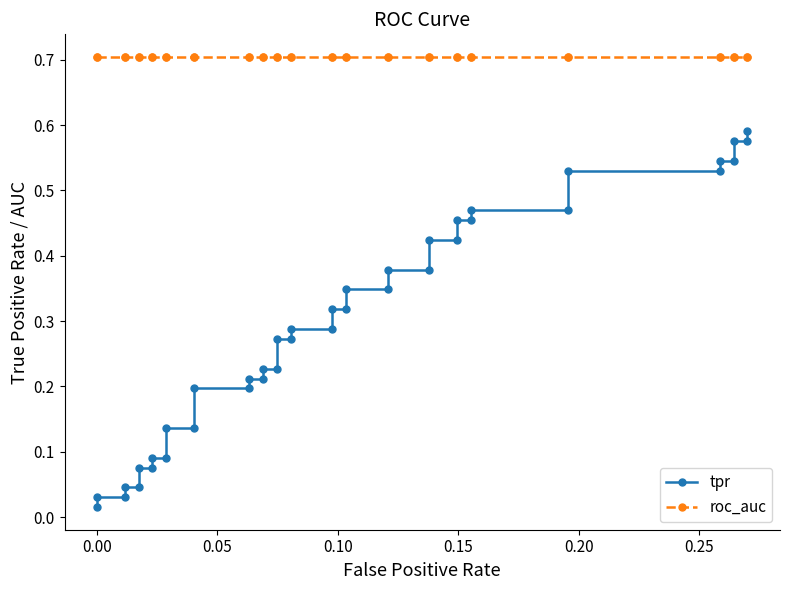

True or false: roc_auc and tpr cross at least once.

False